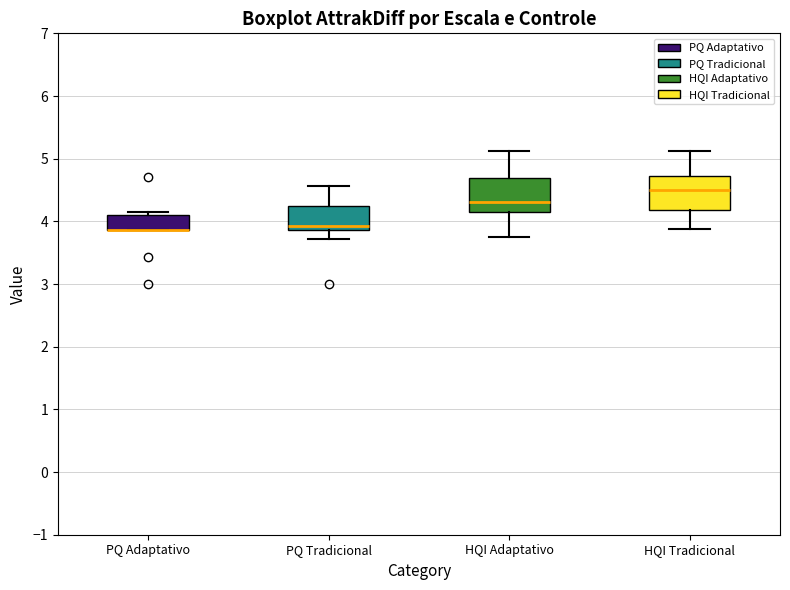

Reading left to right, transcribe this box plot: for each box, give where its median line is, the range the box spans, and where its two whiskers end, as read against the y-axis. The values are not printed on the chart, so give them approximately, as read against the axis.

PQ Adaptativo: median 3.9 (drawn on the box's lower edge), box 3.9 to 4.1, whiskers 3.9 to 4.1 (just above the box's upper edge)
PQ Tradicional: median 3.9 (just above the box's lower edge), box 3.9 to 4.3, whiskers 3.7 to 4.6
HQI Adaptativo: median 4.3, box 4.2 to 4.7, whiskers 3.8 to 5.1
HQI Tradicional: median 4.5, box 4.2 to 4.7, whiskers 3.9 to 5.1